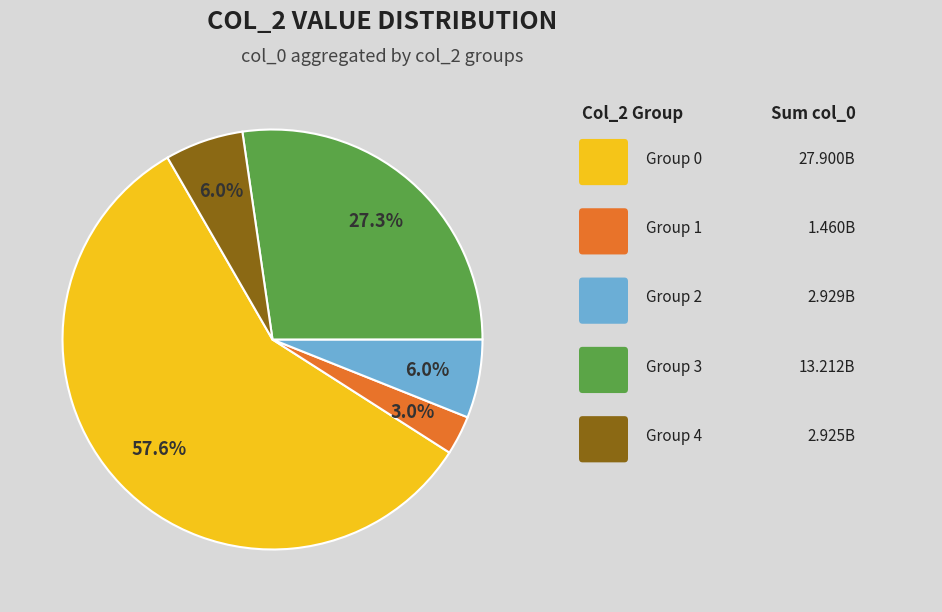

Does any single category account for the majority?

Yes